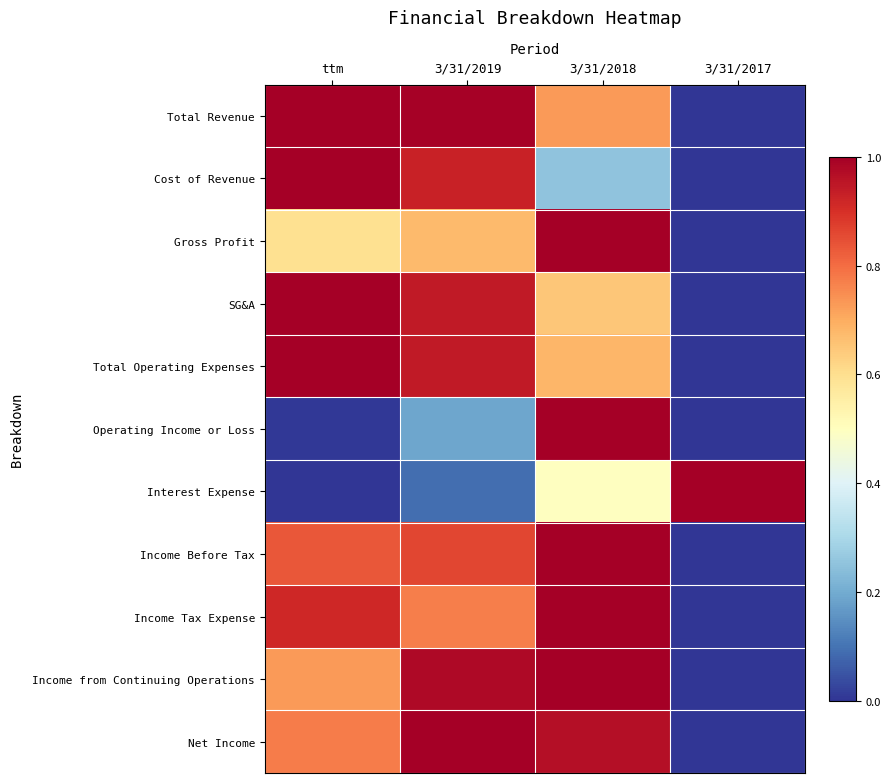

Which has a higher value, ttm or 3/31/2017?

ttm